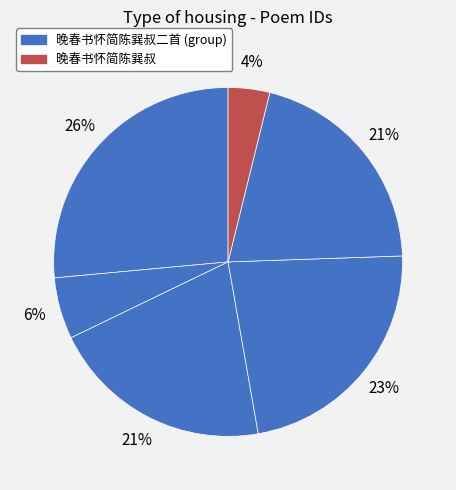

Count the number of slices in the pie.

6